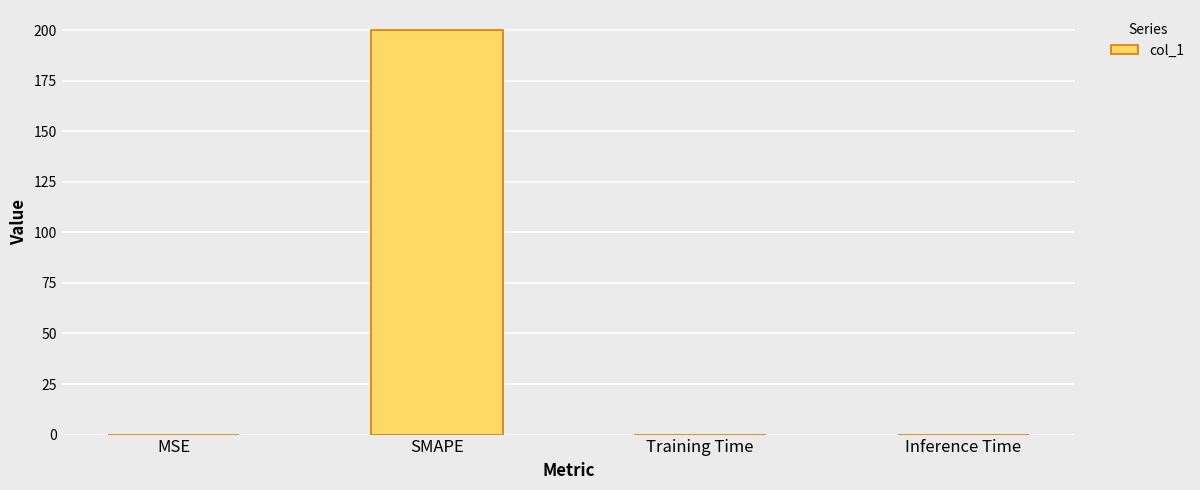

Are the bars horizontal?

No